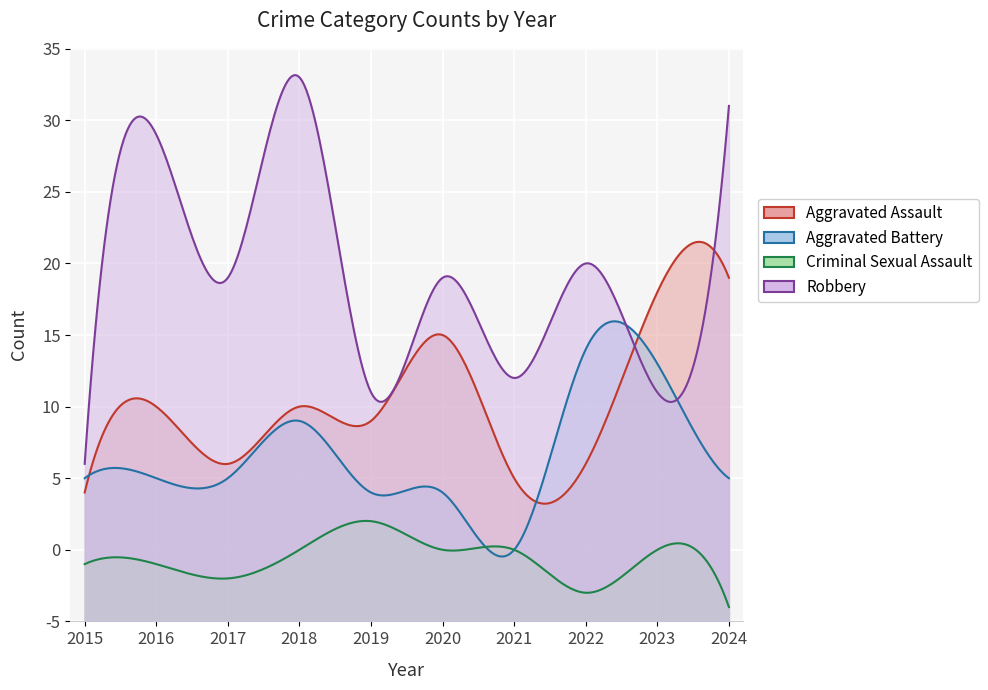

List the labels in order of Aggravated Assault value, smallest first.

2015, 2021, 2017, 2022, 2019, 2016, 2018, 2020, 2023, 2024